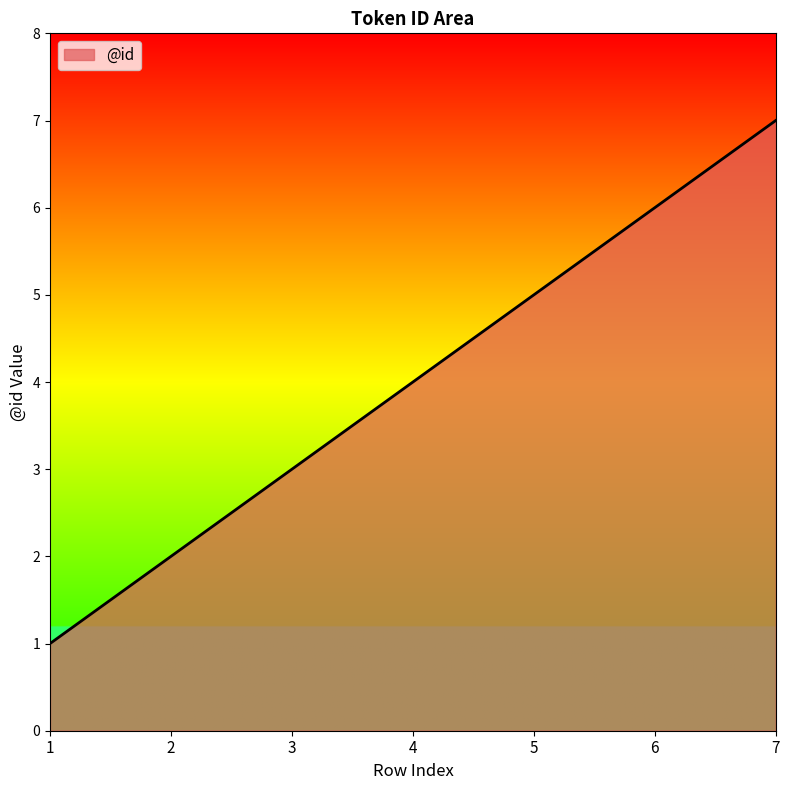

How many values are below 4?

3